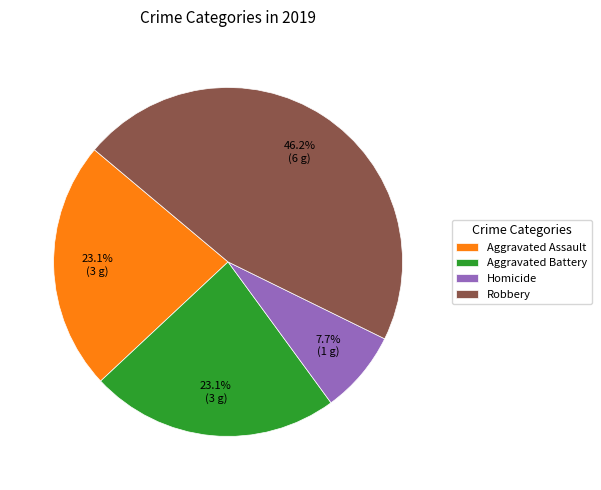

To the nearest percent, what is the difference between the Aggravated Battery and Homicide slice percentages?

15%